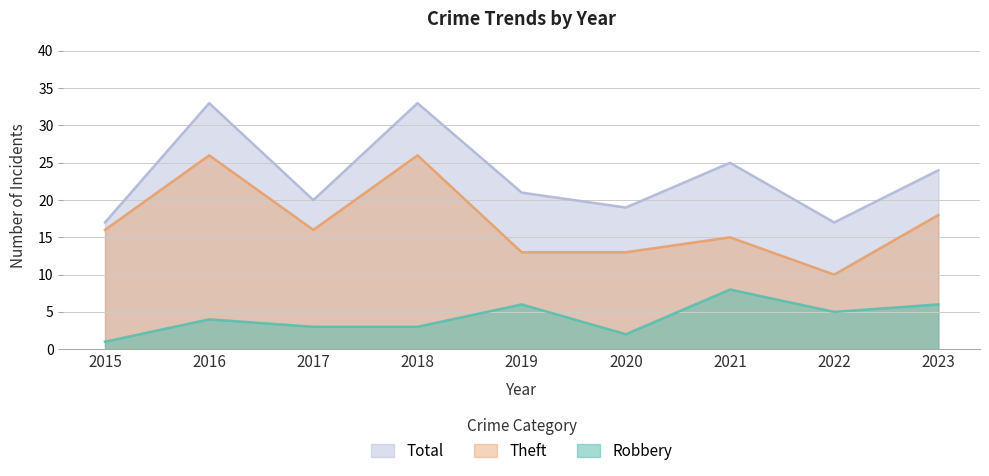

The value of Robbery at 2016 is 4. True or false?

True